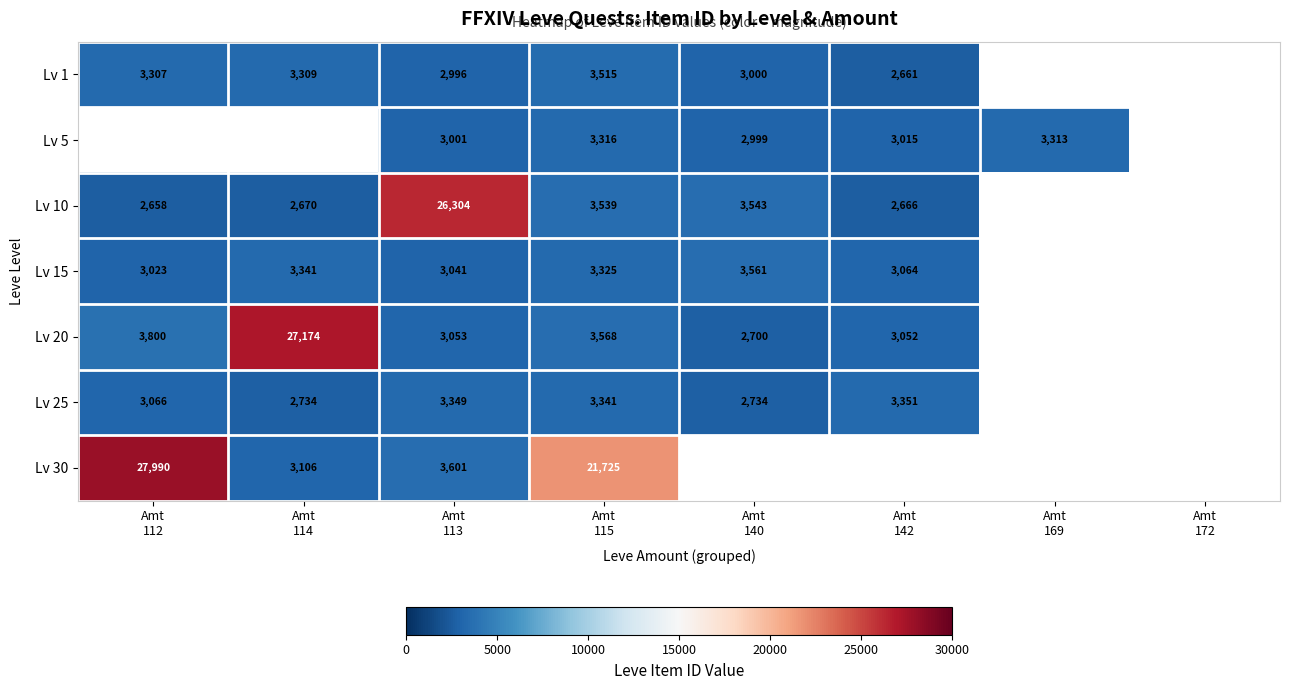

Which has a higher value, Amt
140 or Amt
169?

Amt
169